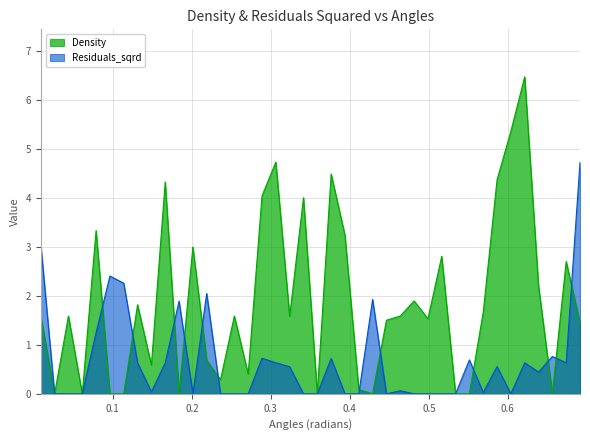

Which series has the largest range (max minus min)?

Density